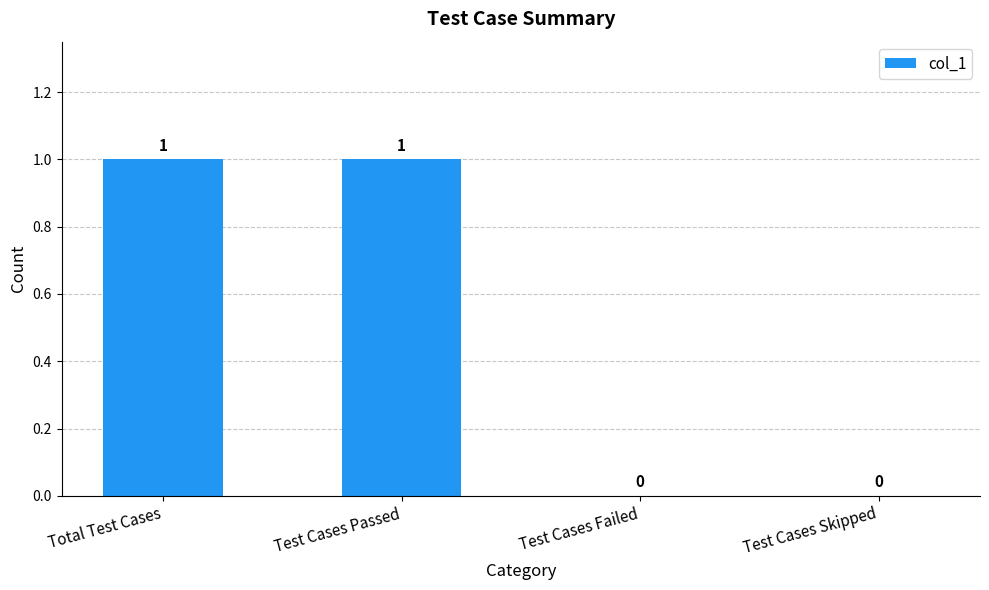

True or false: the data shows -1 at Test Cases Skipped.

False